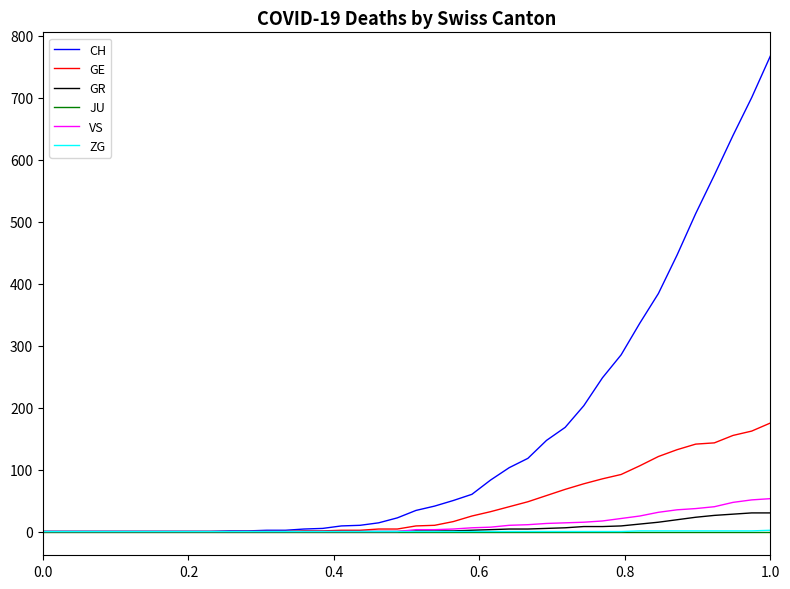

Which series has the largest range (max minus min)?

CH